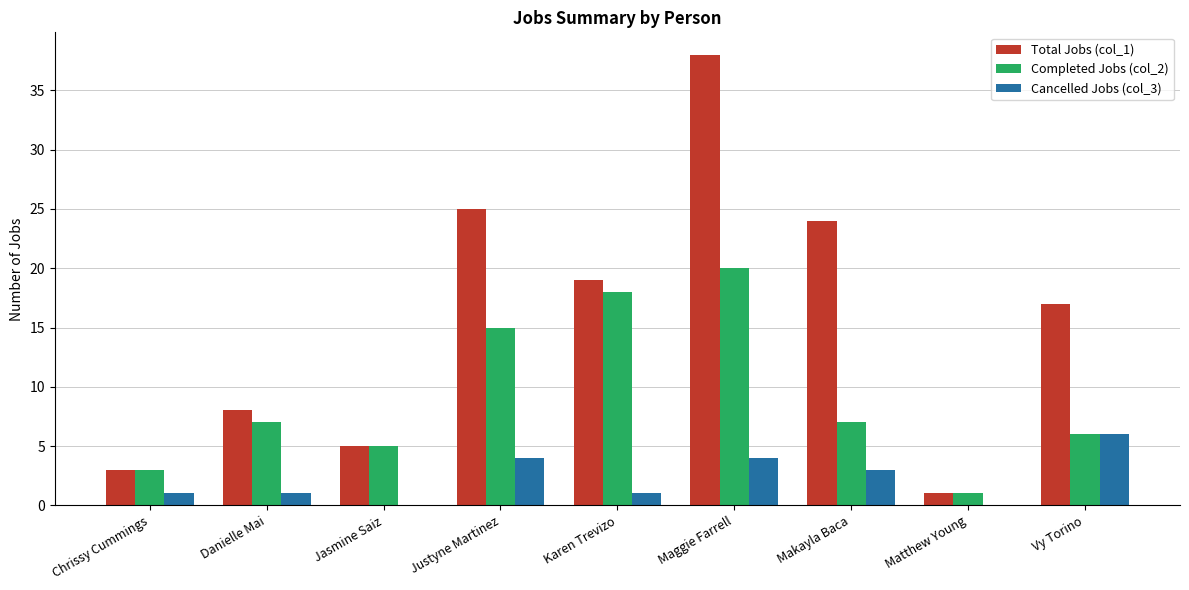

What is the total value across all series at Jasmine Saiz?

10